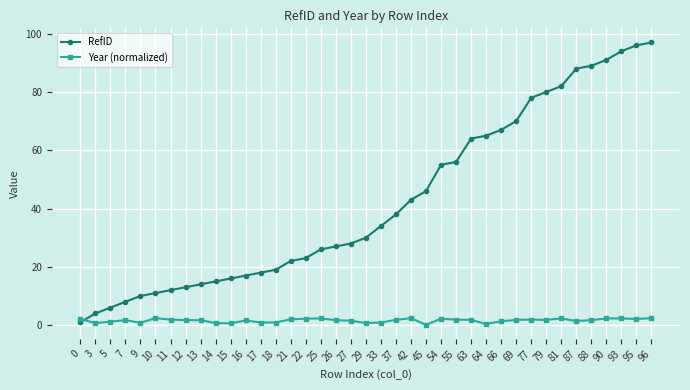

How many distinct data groups are displayed?

2